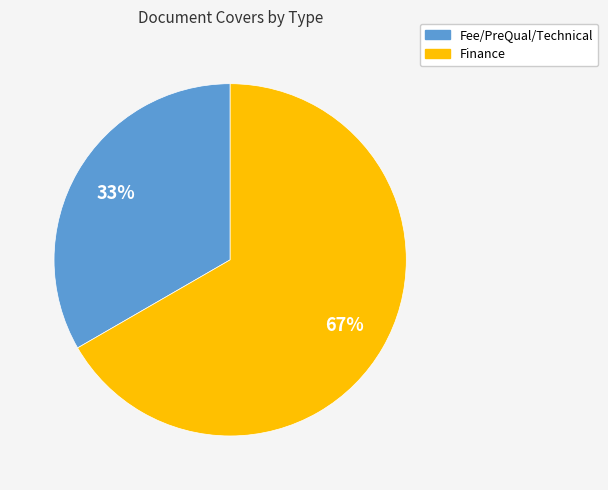

Is it true that Finance is 54% of the pie?

False